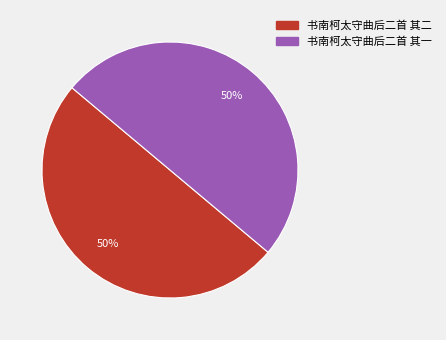

What is the ratio of the value at 书南柯太守曲后二首 其一 to the value at 书南柯太守曲后二首 其二?

1.0